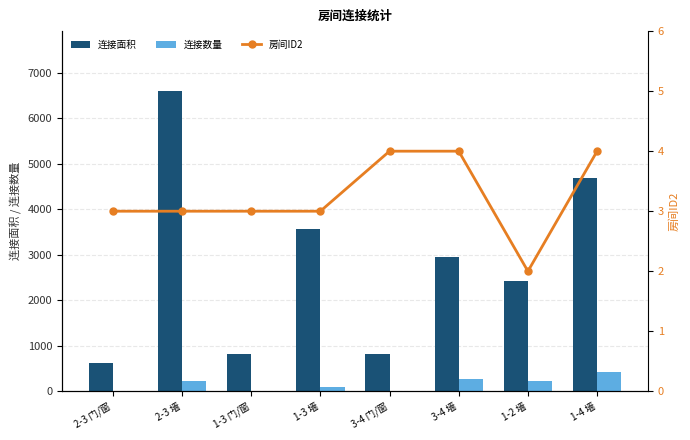

What is the average value of the 连接数量 series?

154